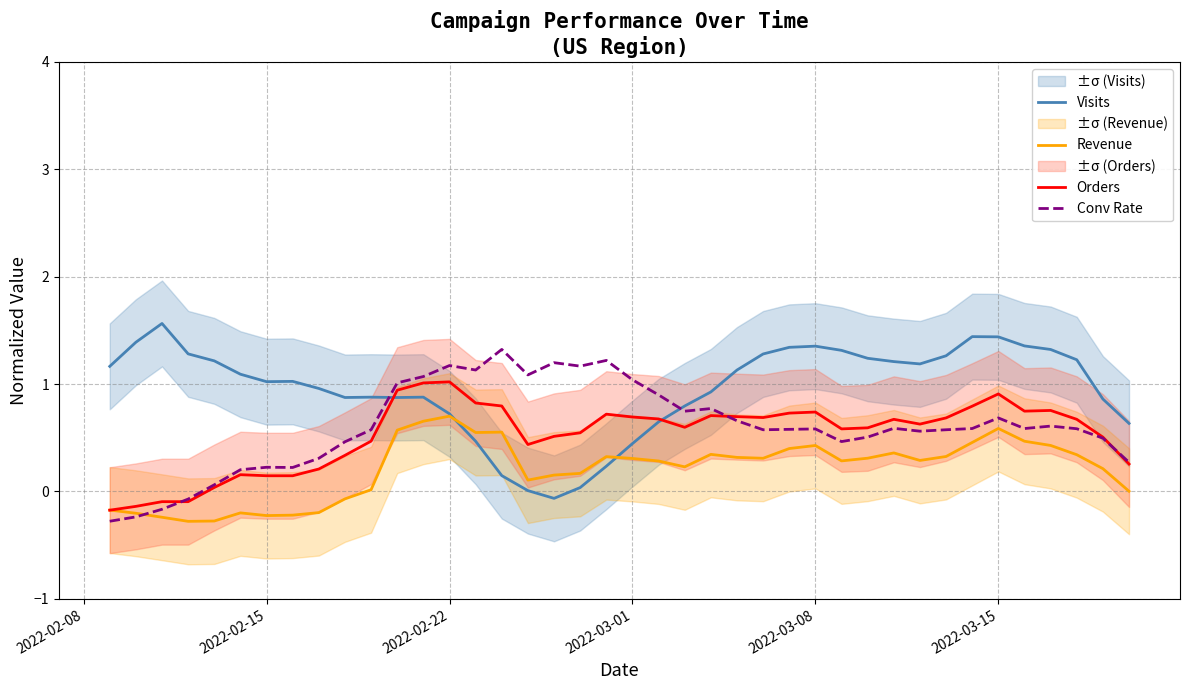

What is the maximum value for Conv Rate?

1.3